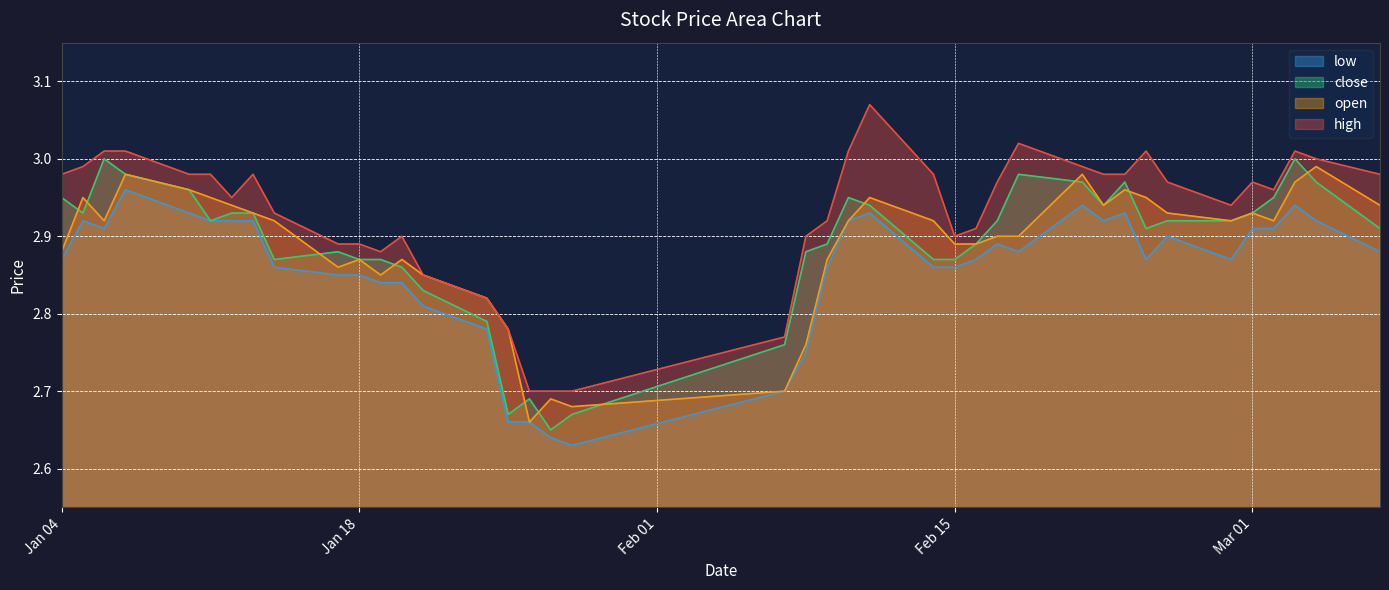

Which series has the largest total across all categories?

high